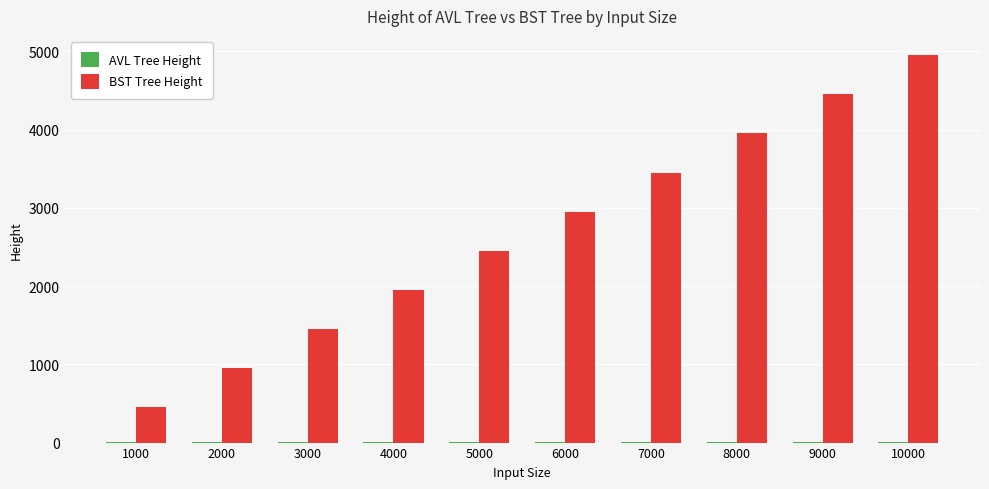

The BST Tree Height series shows 3951 at 8000. True or false?

True